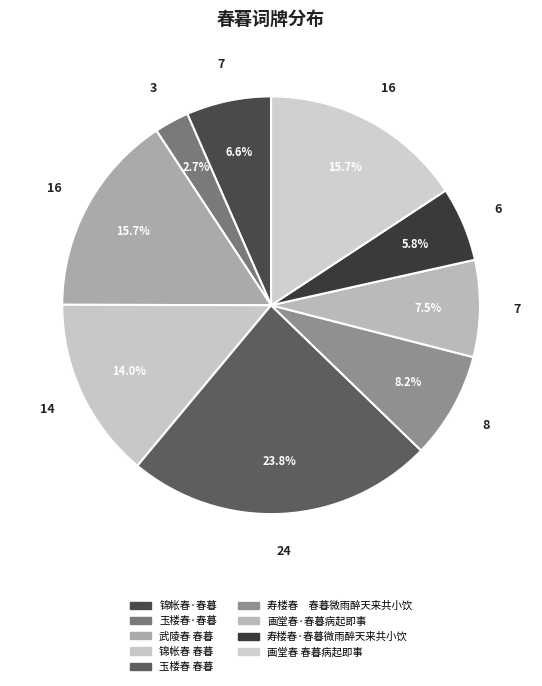

To the nearest percent, what is the average slice percentage?

11%